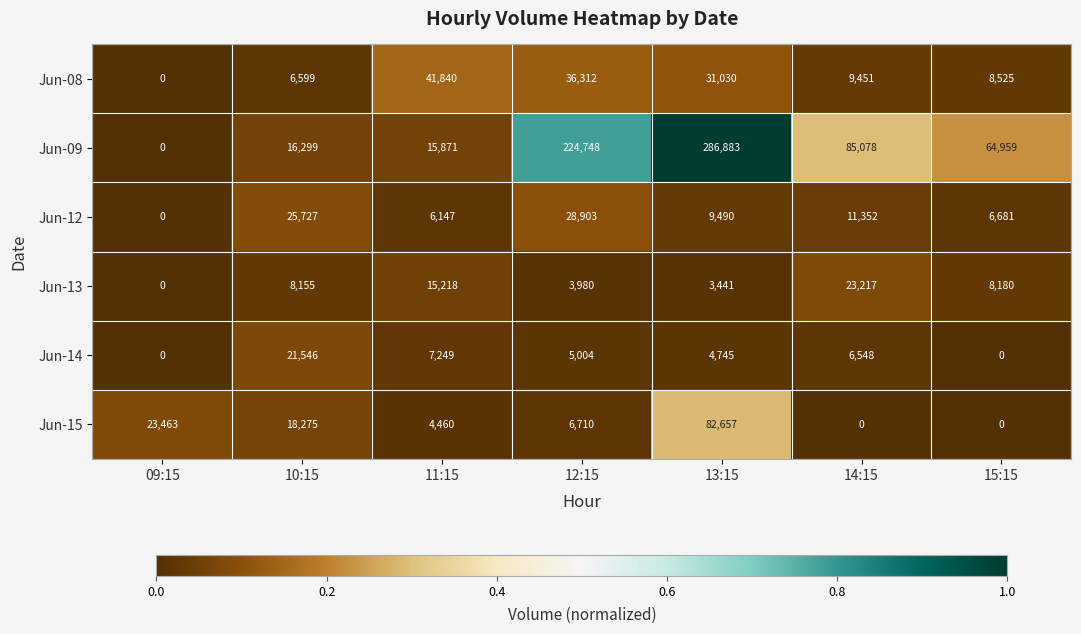

Which category has the highest value in the Jun-09 series?

13:15